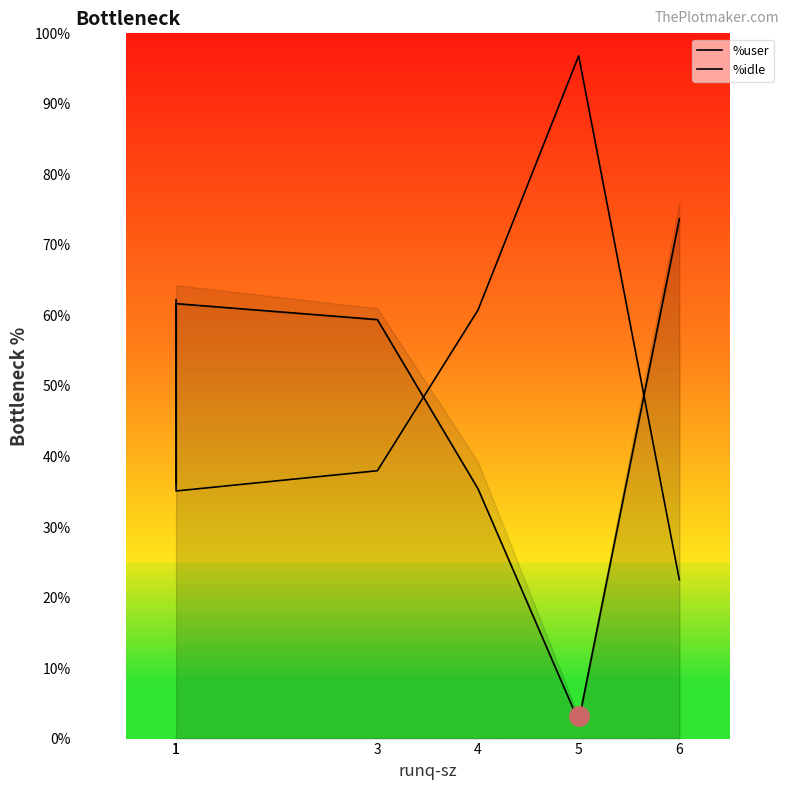

What is the difference between the highest and lowest values at 1?

26.0